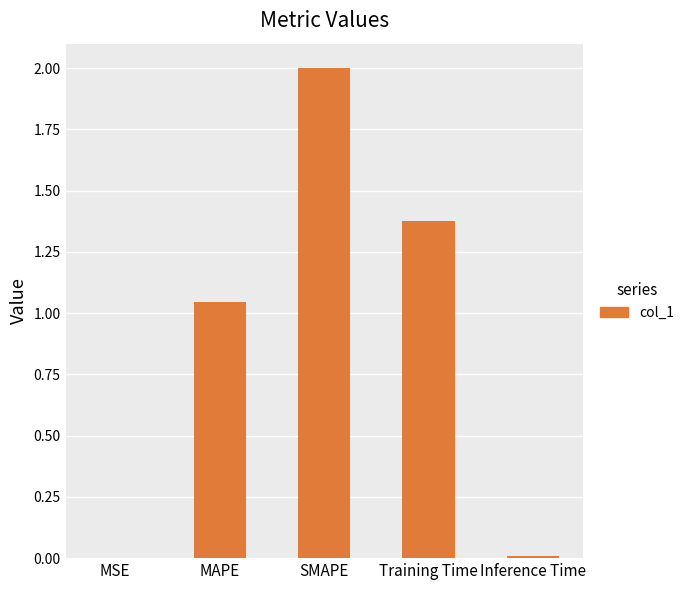

Which label corresponds to the largest value in the chart?

SMAPE